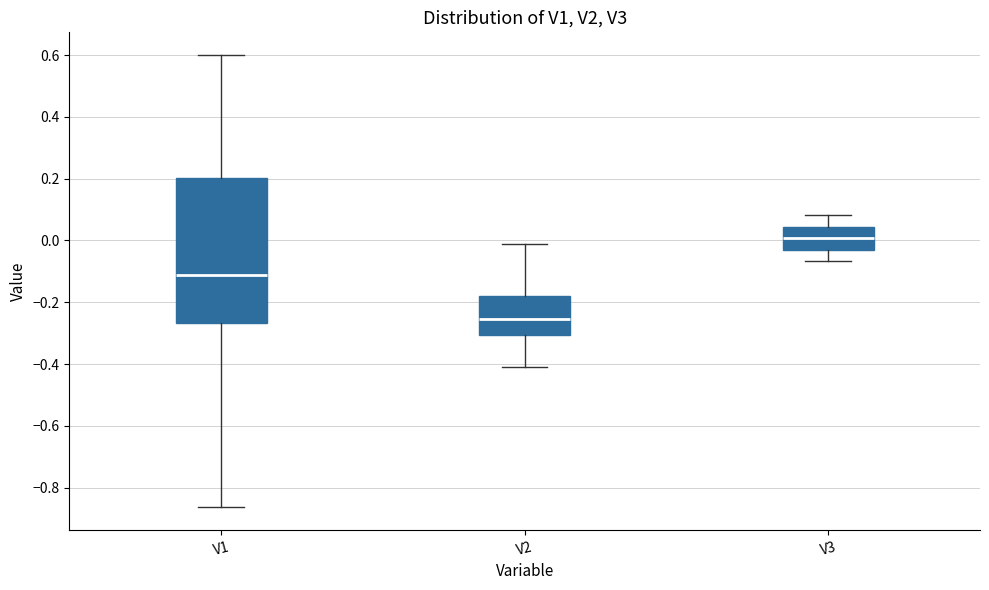

Which box's median line is the highest?

V3